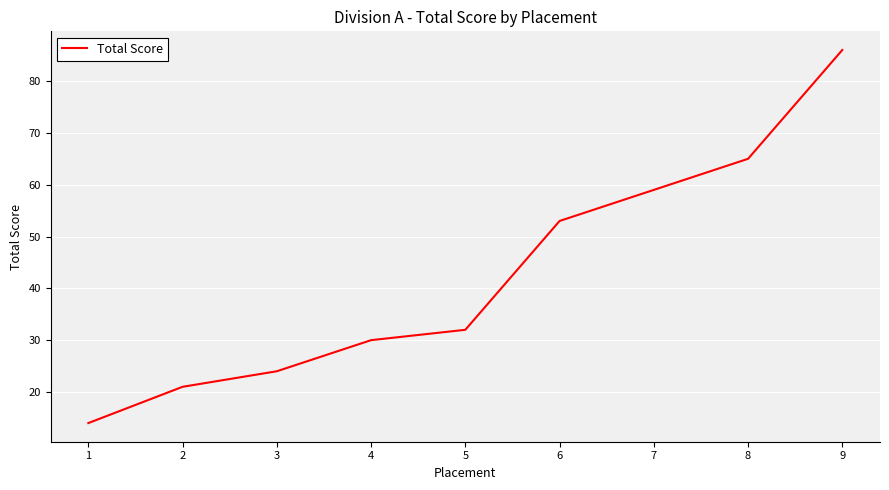

How many values are below 32?

4